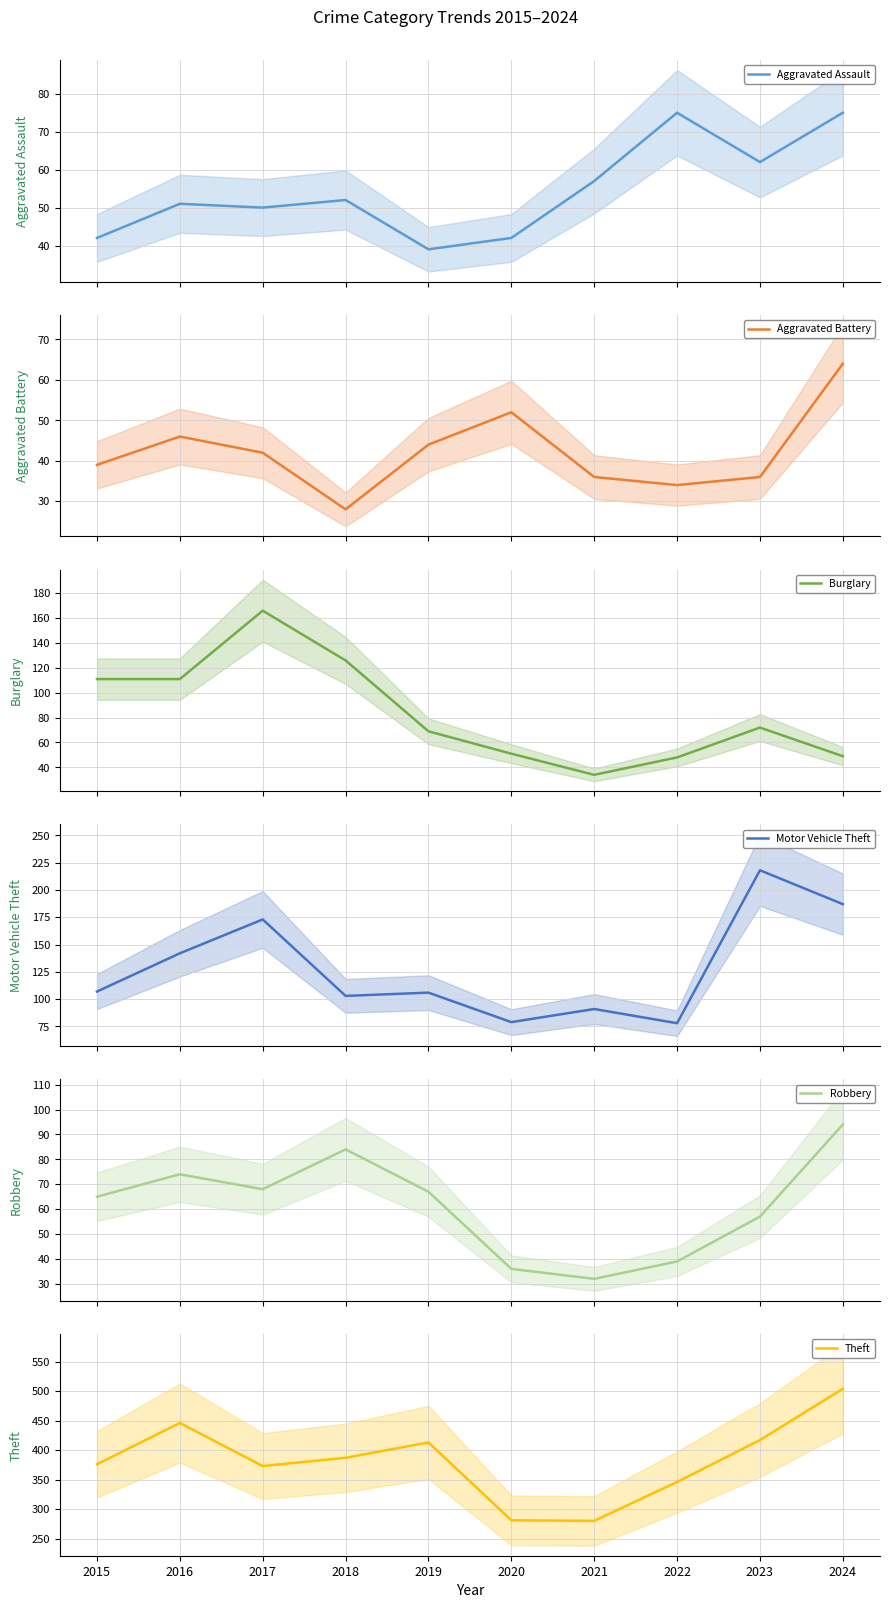

What is the difference between the second highest and second lowest values in the Robbery series?

48